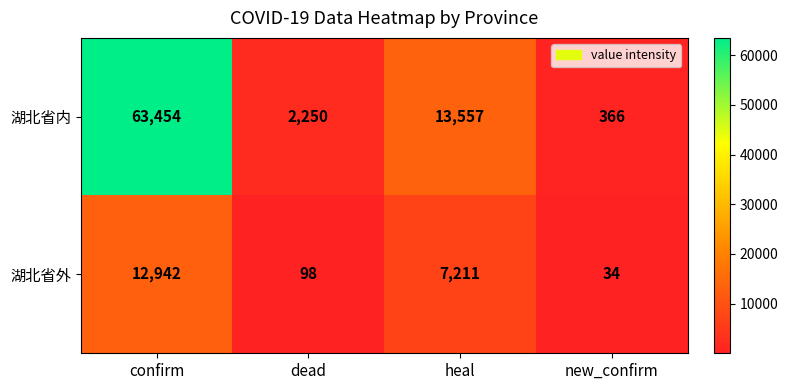

Reading right to left, transcribe all the data shown in this chart.

湖北省内: 366	13557	2250	63454
湖北省外: 34	7211	98	12942